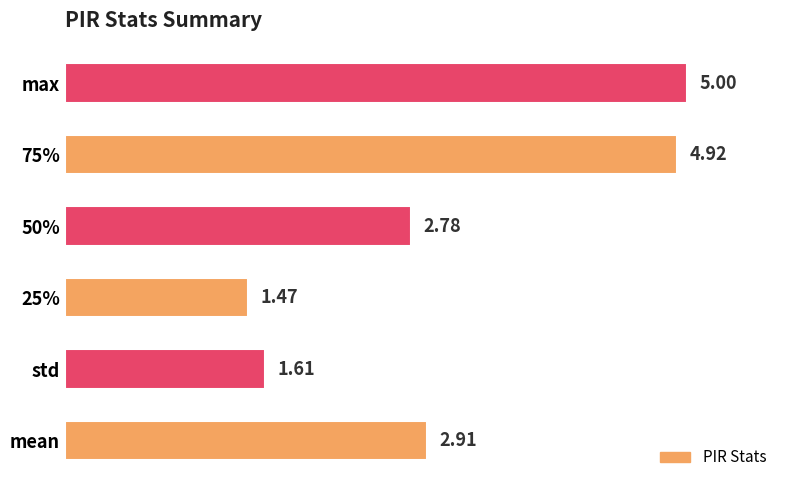

Rank the categories by value from highest to lowest.

max, 75%, mean, 50%, std, 25%